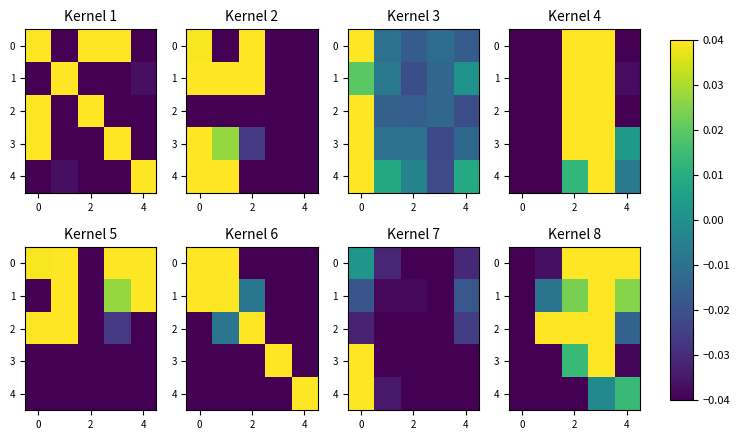

What is the minimum value shown in the chart?

-0.1